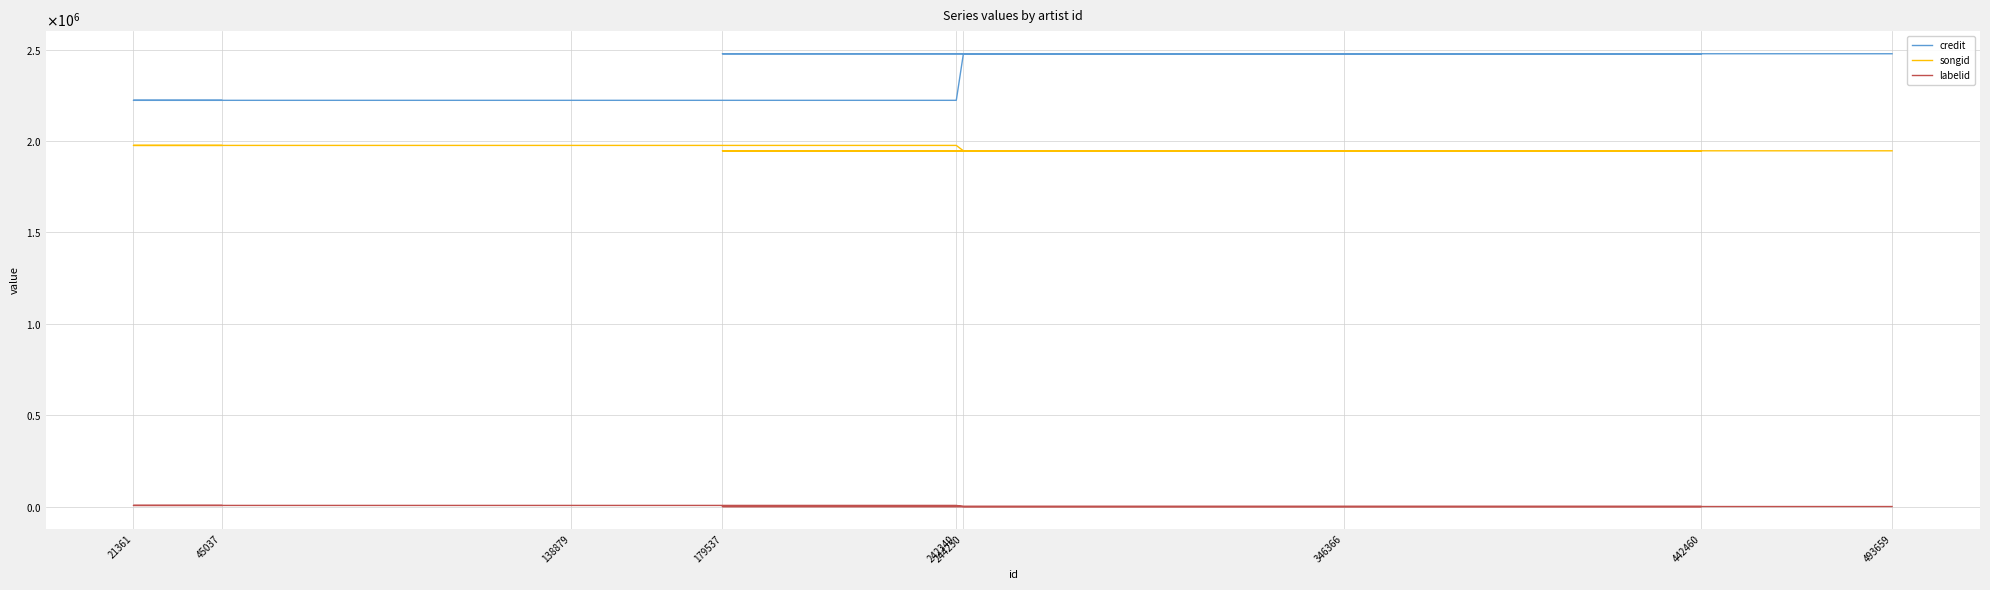

What is the value of the labelid point at the 7th from the left?

-1